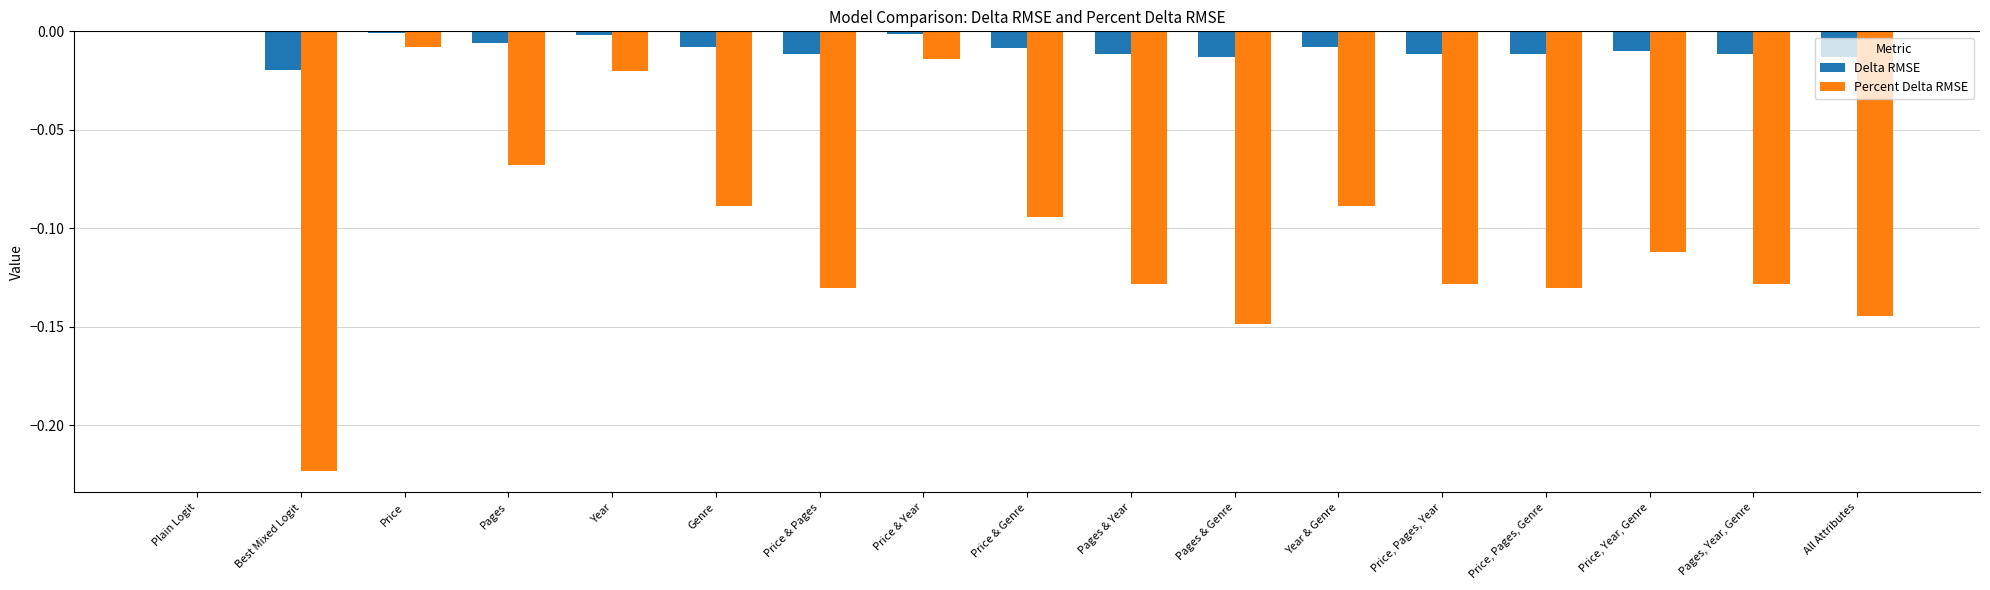

At which label does Percent Delta RMSE reach its peak?

Plain Logit